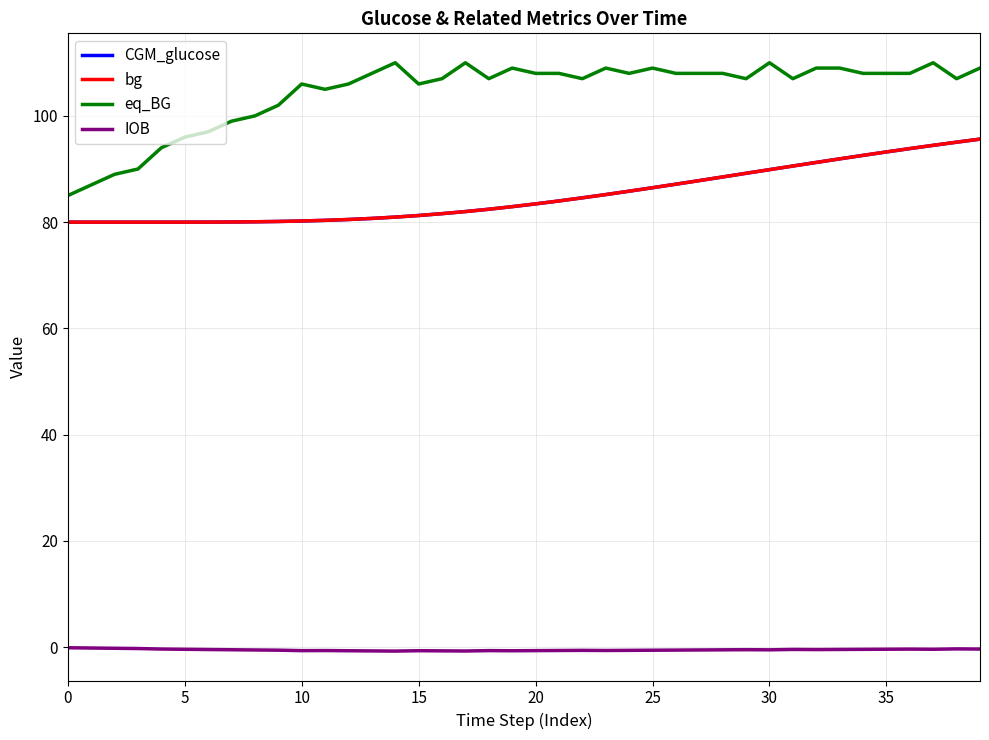

True or false: bg and eq_BG cross at least once.

False